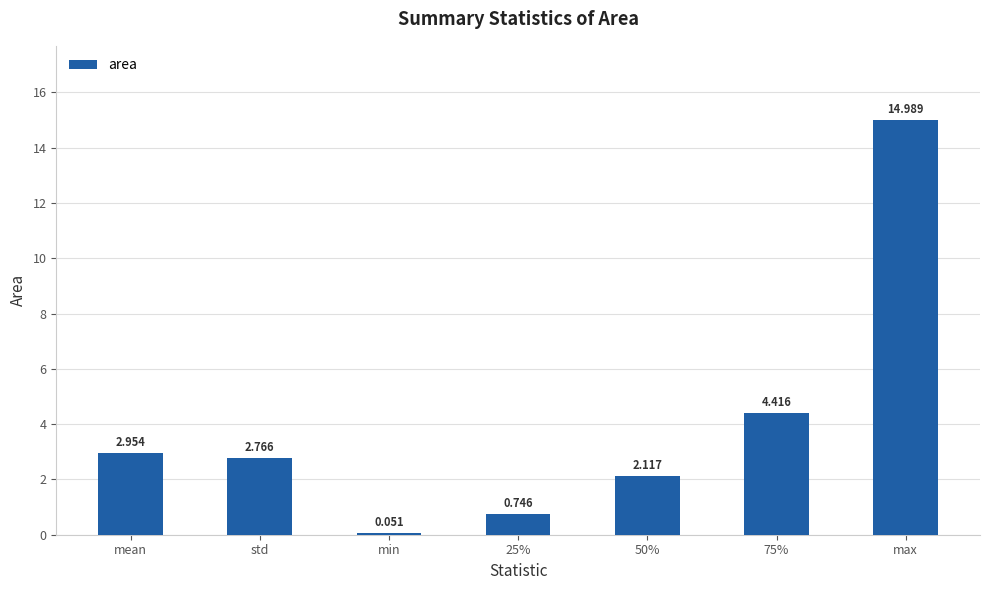

Does the chart contain stacked bars?

No